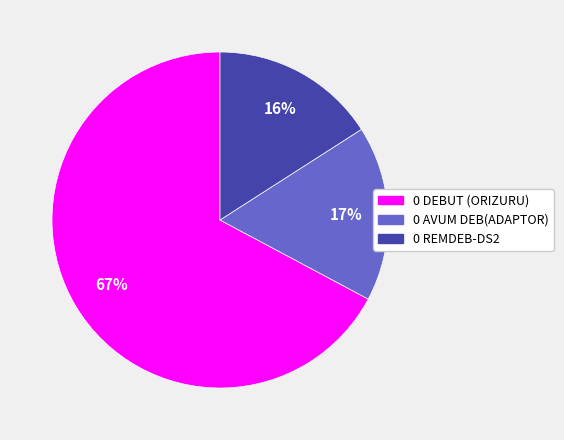

What percentage is the 0 AVUM DEB(ADAPTOR) slice, to the nearest percent?

17%